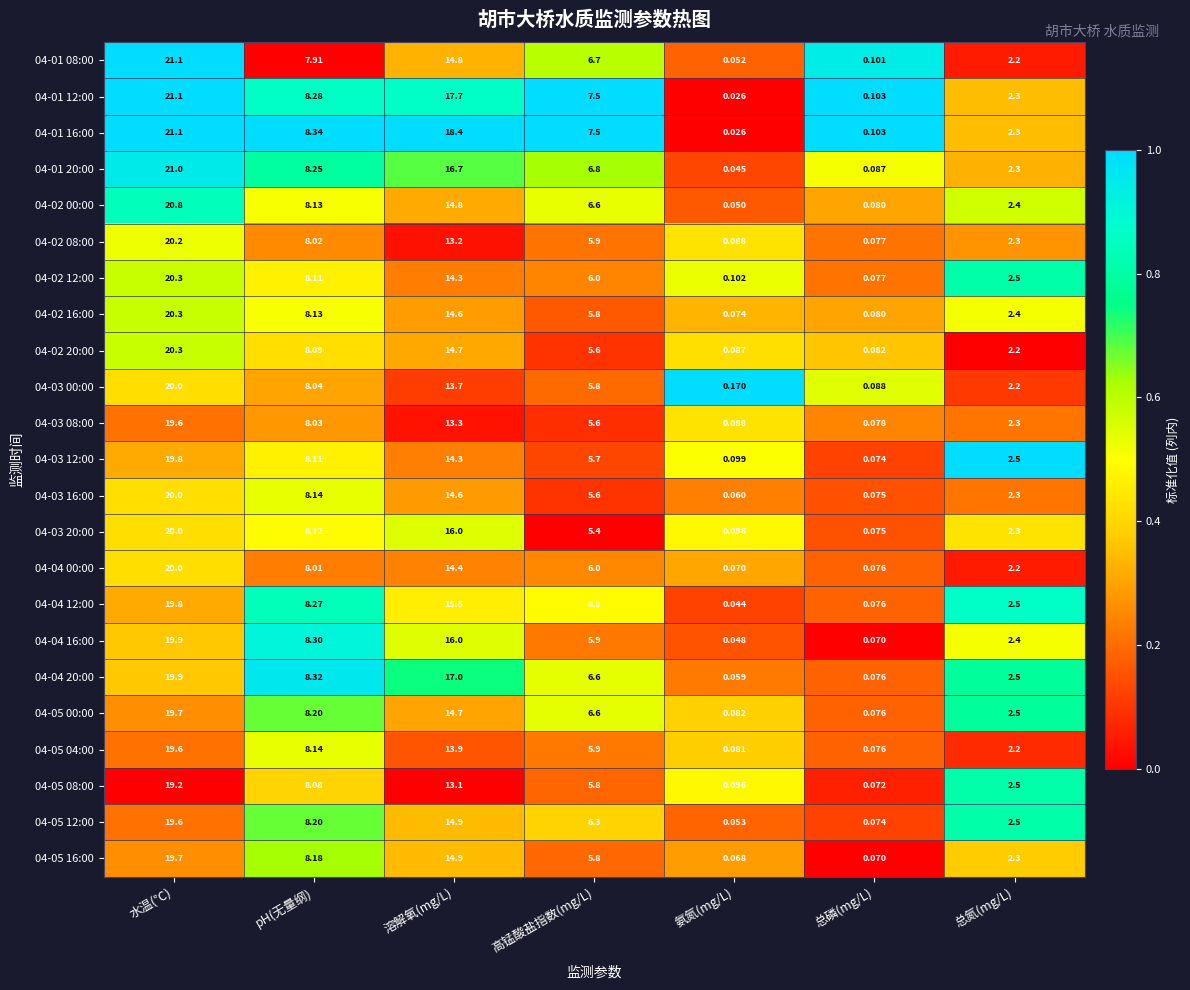

At which category is the sum across all series the highest?

水温(℃)